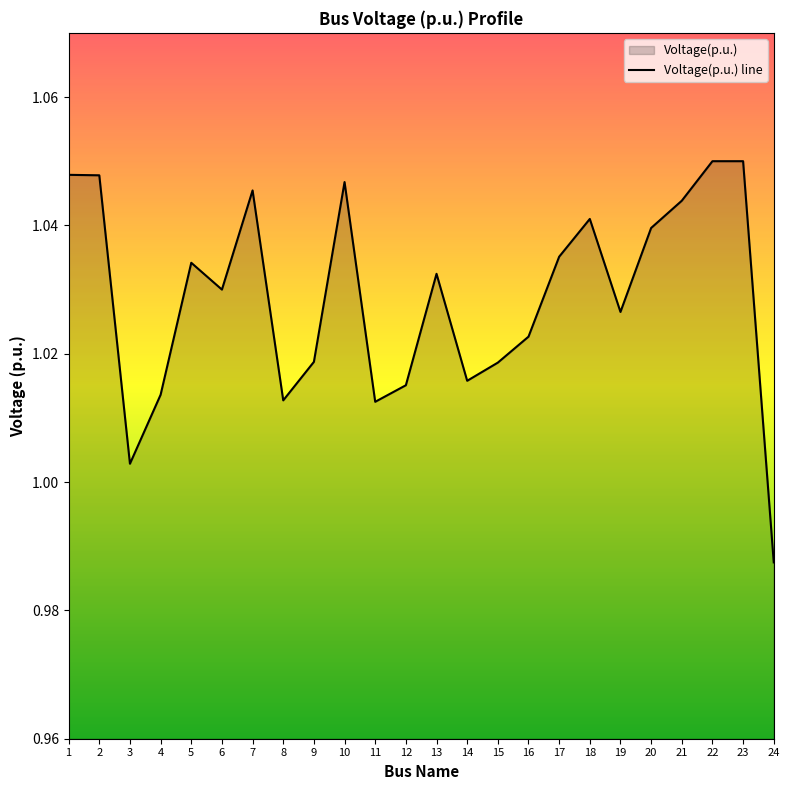

Reading right to left, what are all the values shown in this chart?

1.0	1.0	1.1	1.0	1.0	1.0	1.0	1.0	1.0	1.0	1.0	1.0	1.0	1.0	1.0	1.0	1.0	1.0	1.0	1.0	1.0	1.0	1.0	1.0